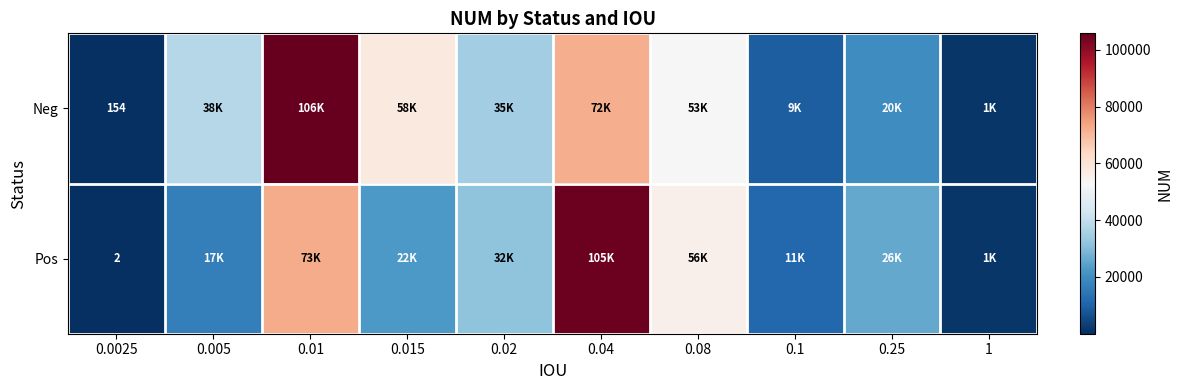

The Neg series shows 66 at 0.0025. True or false?

False